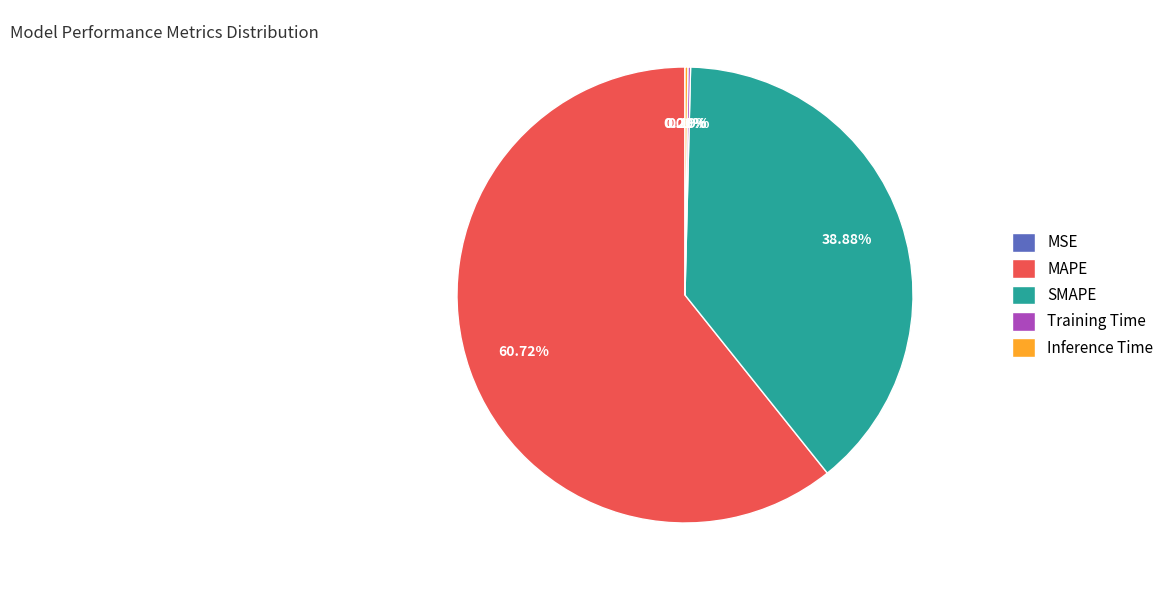

Is MAPE the majority of the pie?

Yes